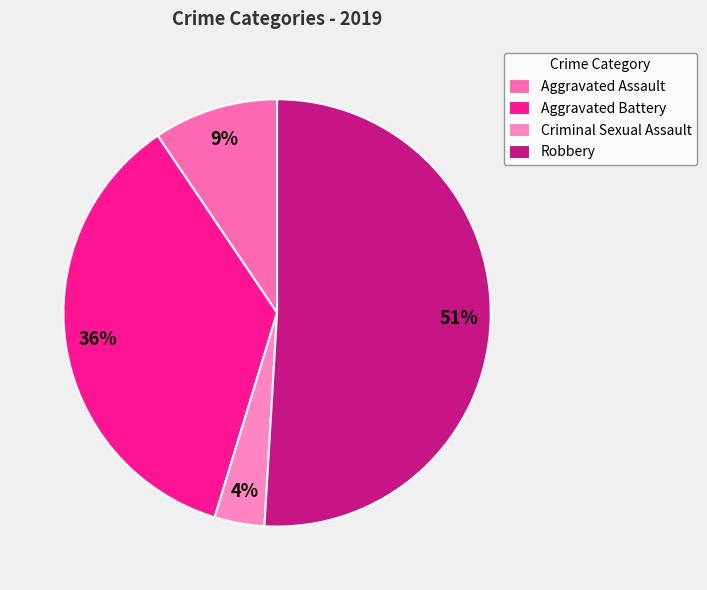

What is the total percentage of Criminal Sexual Assault and Aggravated Assault?

13.2%